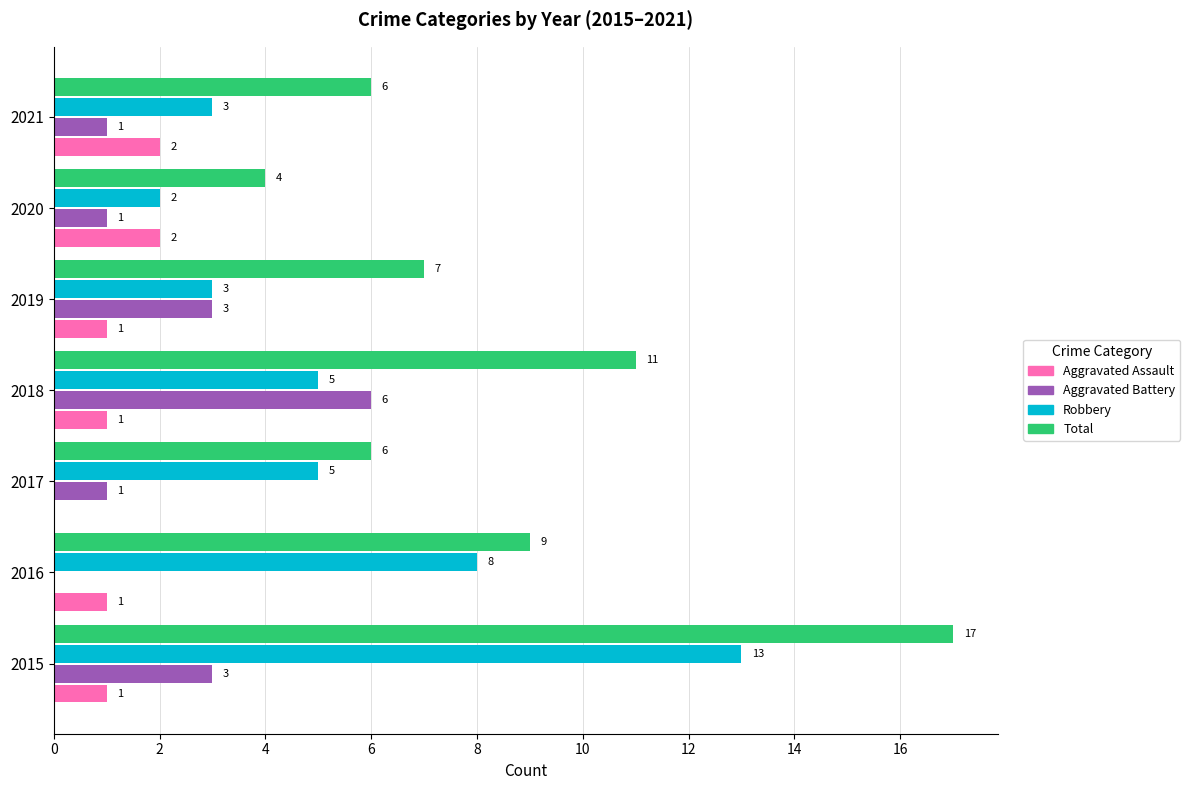

What value does the Total series have at 2015?

17